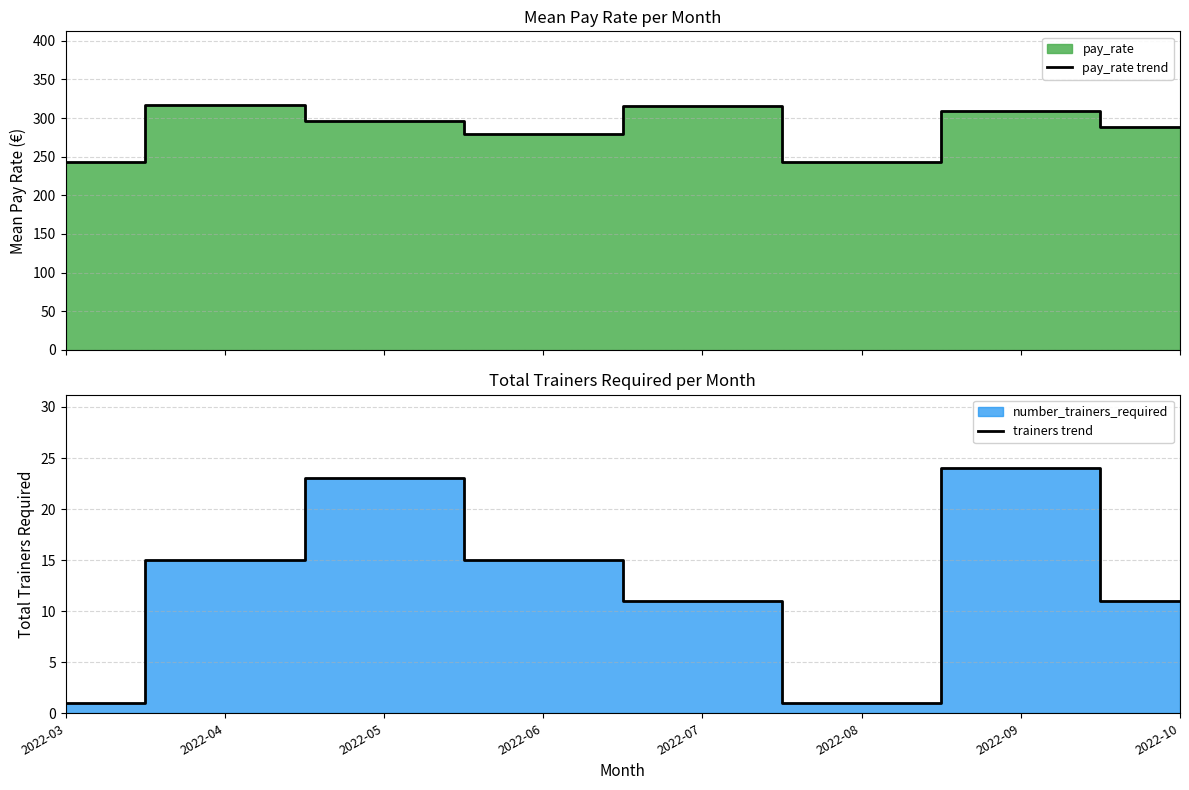

The value of trainers trend at 2022-07 is 7.3. True or false?

False